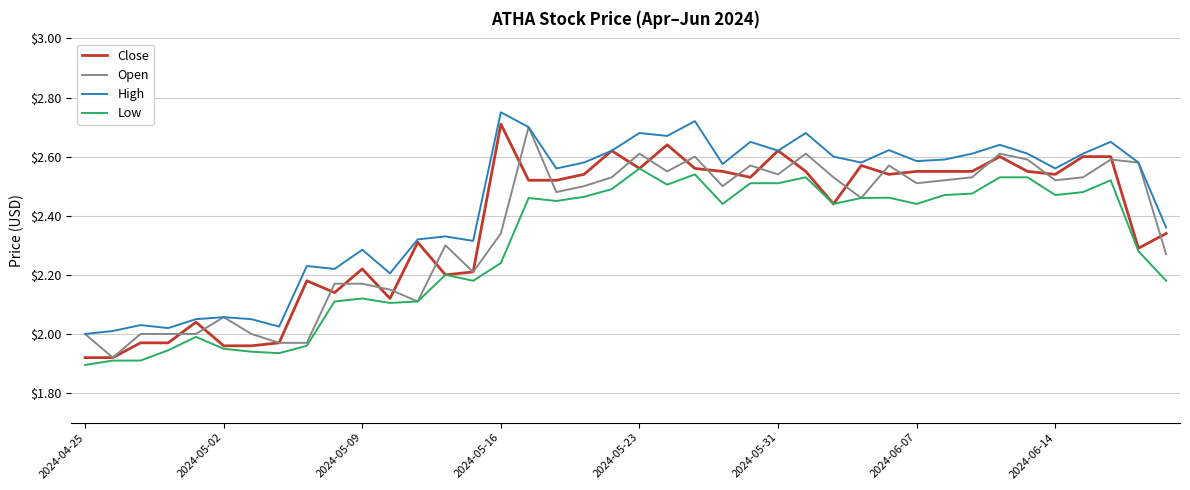

Which series has the largest total across all categories?

High